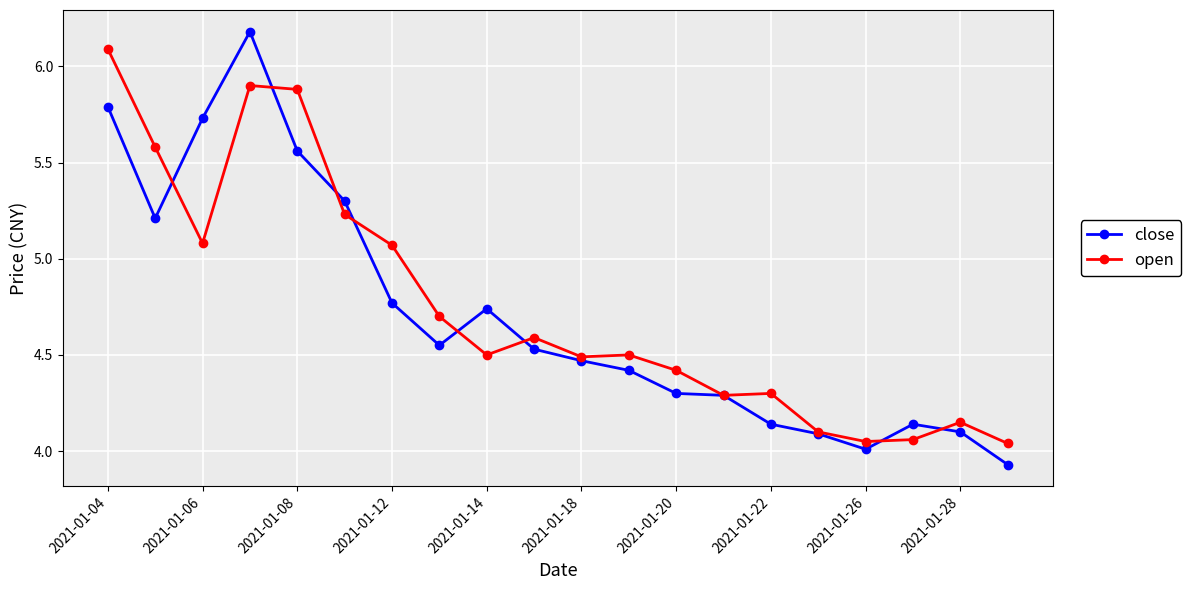

Which series has the largest range (max minus min)?

close